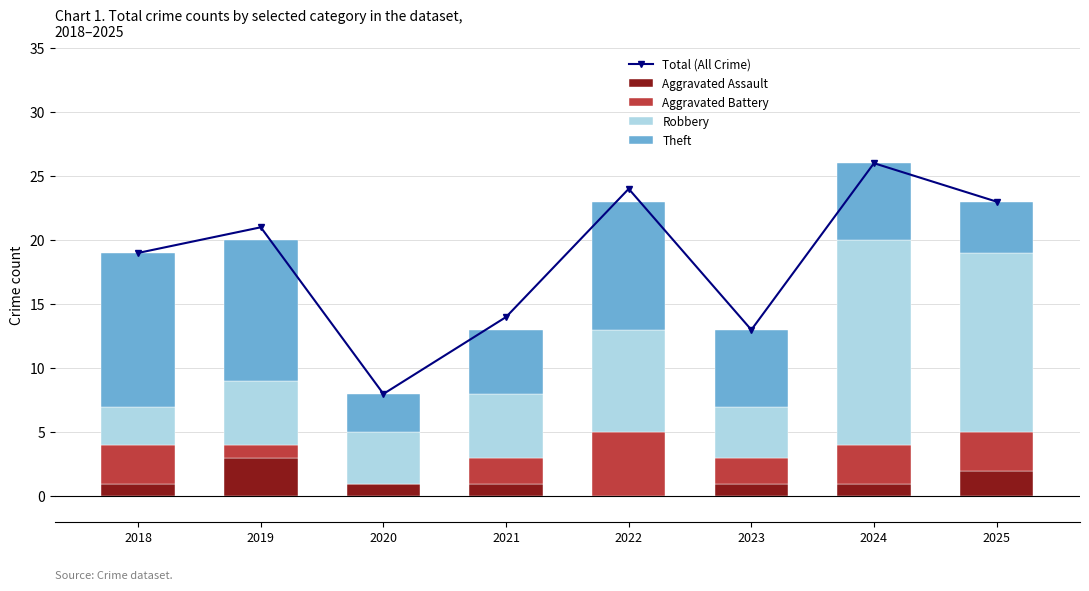

At which category is the sum across all series the highest?

2024